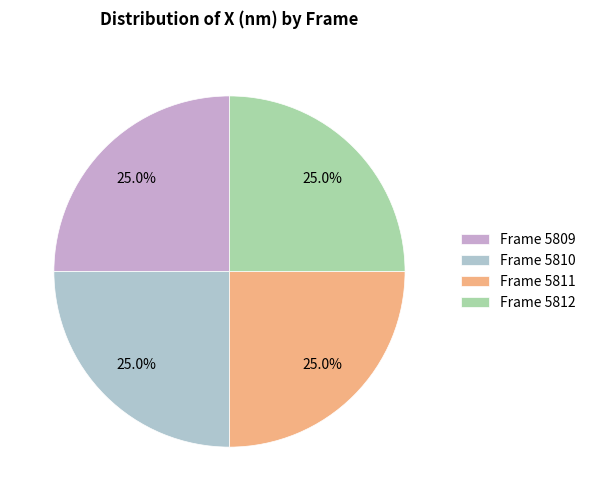

How many slices are in this pie chart?

4